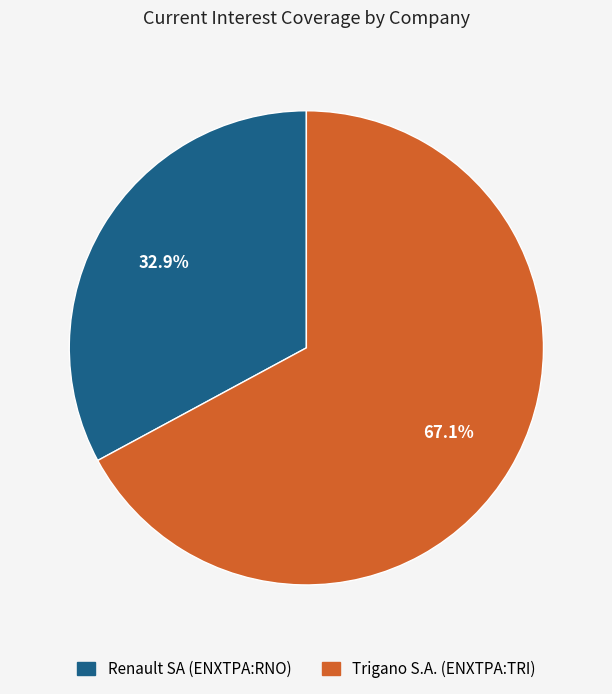

How many slices are in this pie chart?

2